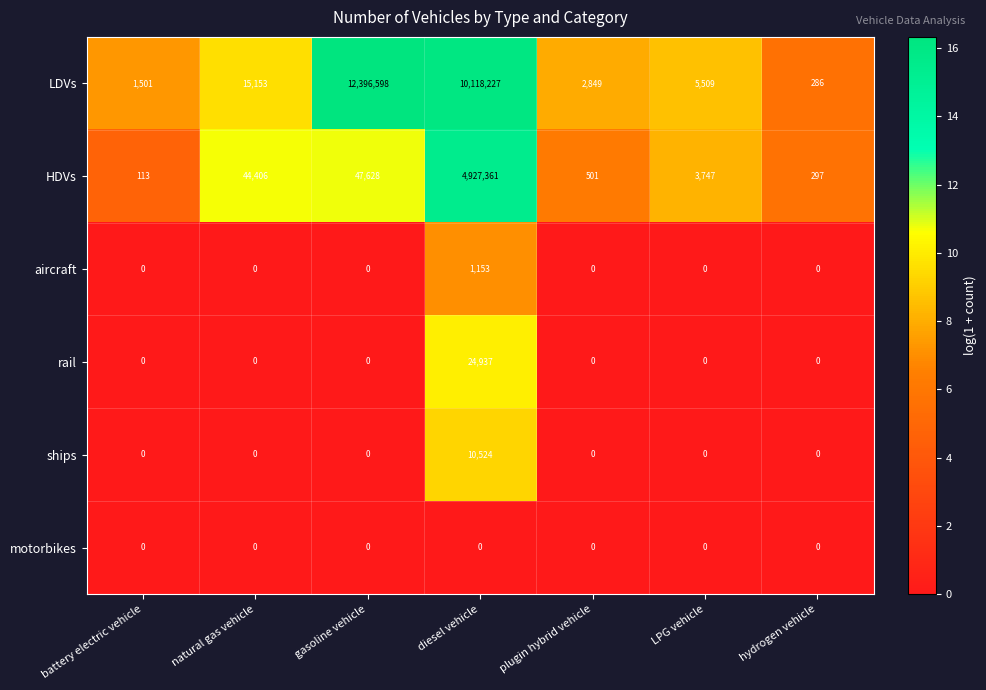

True or false: rail has a value of -9624 at battery electric vehicle.

False